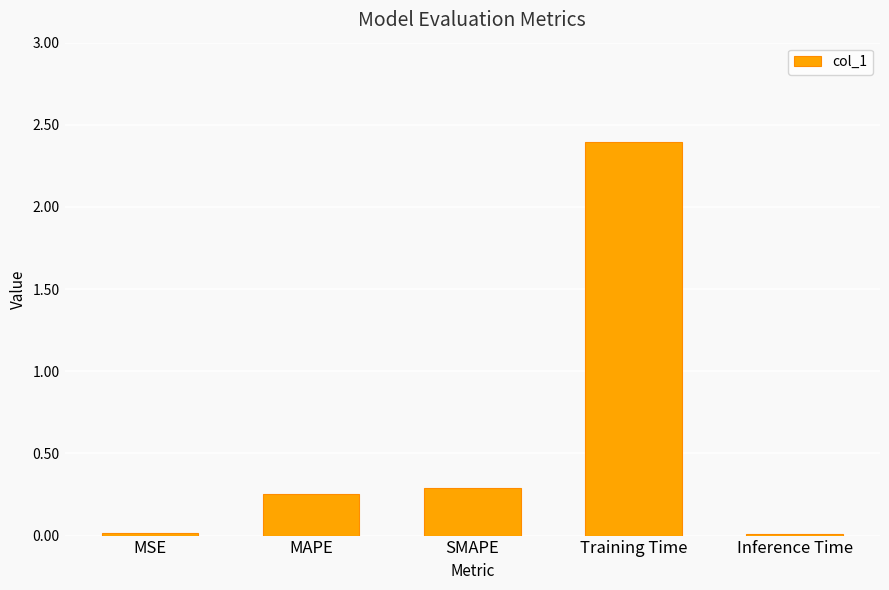

What is the greatest value displayed?

2.4